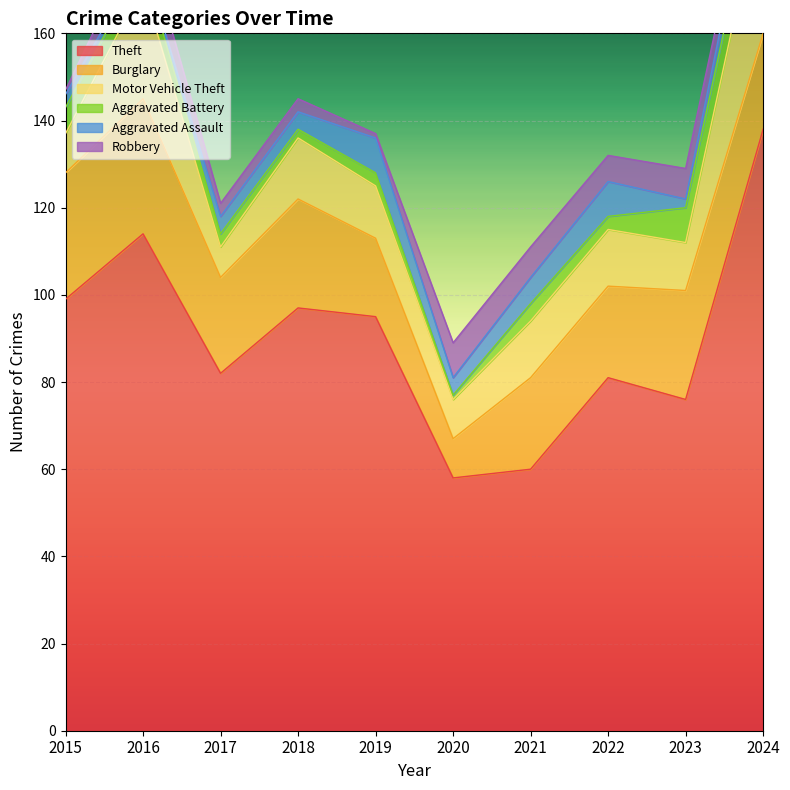

List the labels in order of Theft value, largest first.

2024, 2016, 2015, 2018, 2019, 2017, 2022, 2023, 2021, 2020